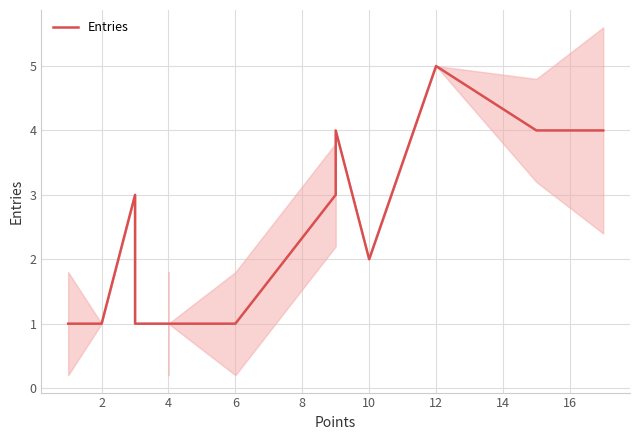

What is the minimum value shown in the chart?

1